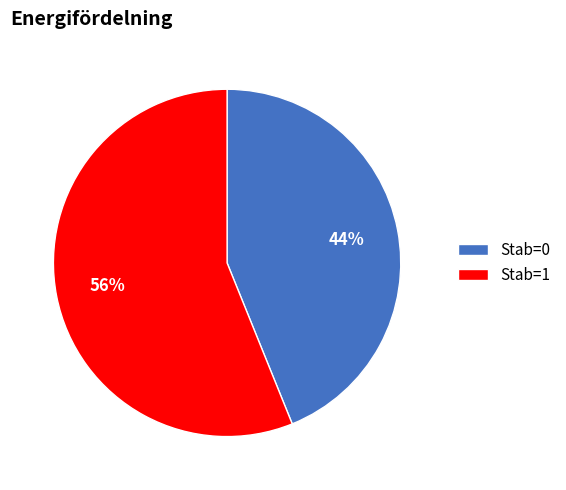

How many slices are in this pie chart?

2